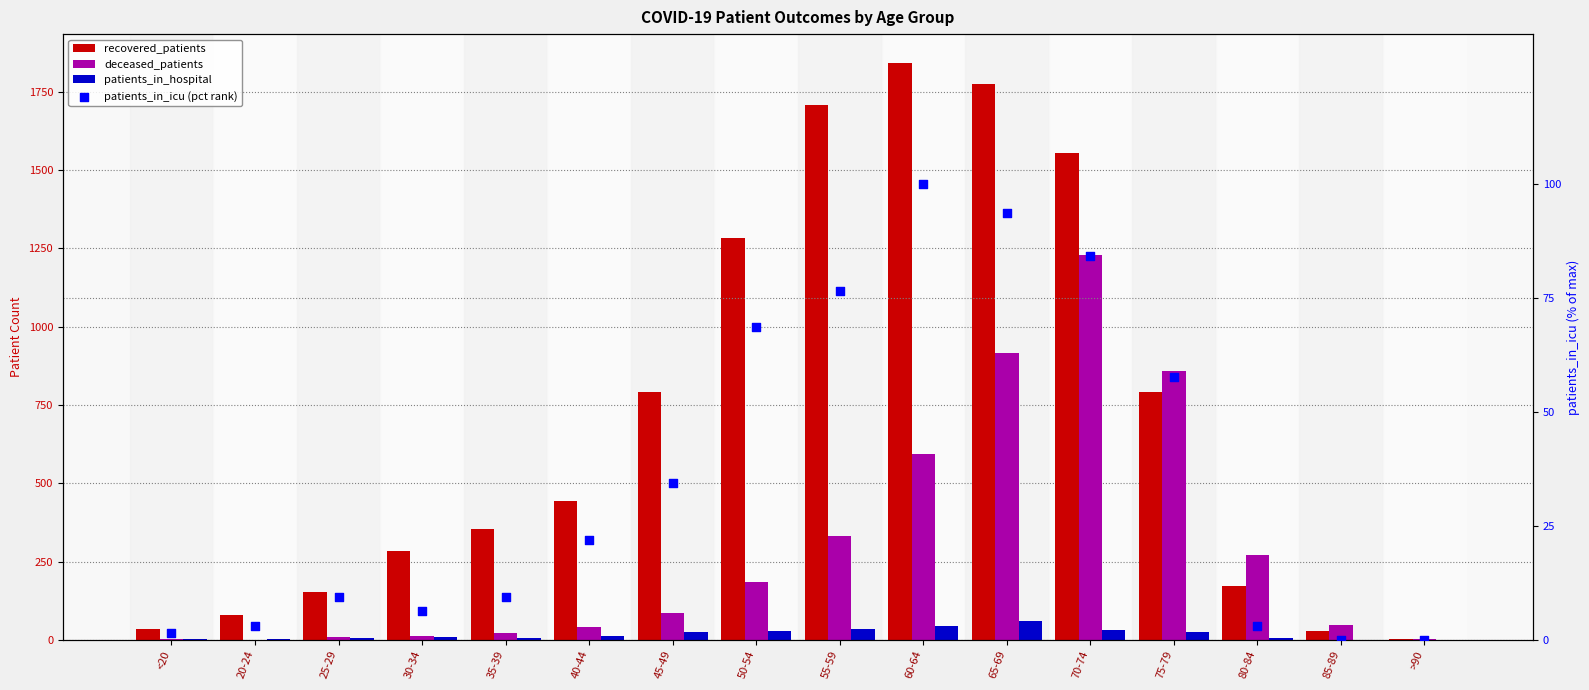

At how many categories does at least one series exceed 108?

12